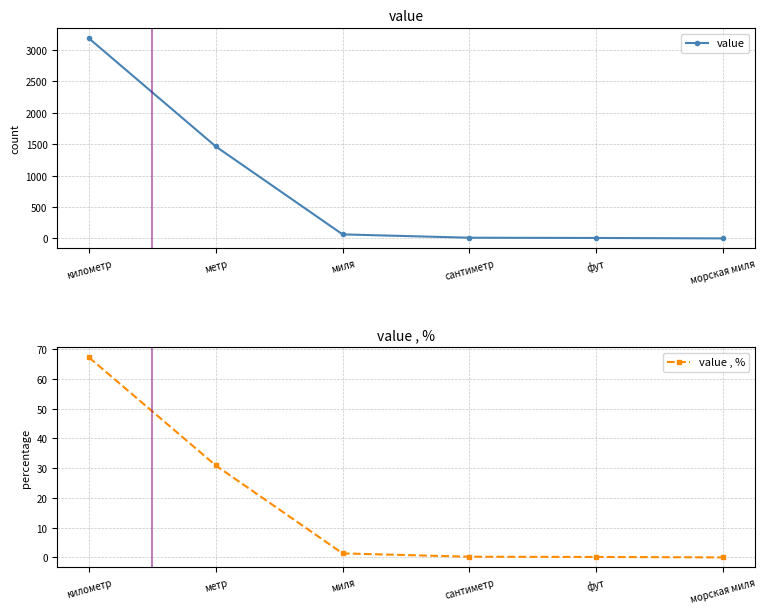

What is the average value of the value series?

790